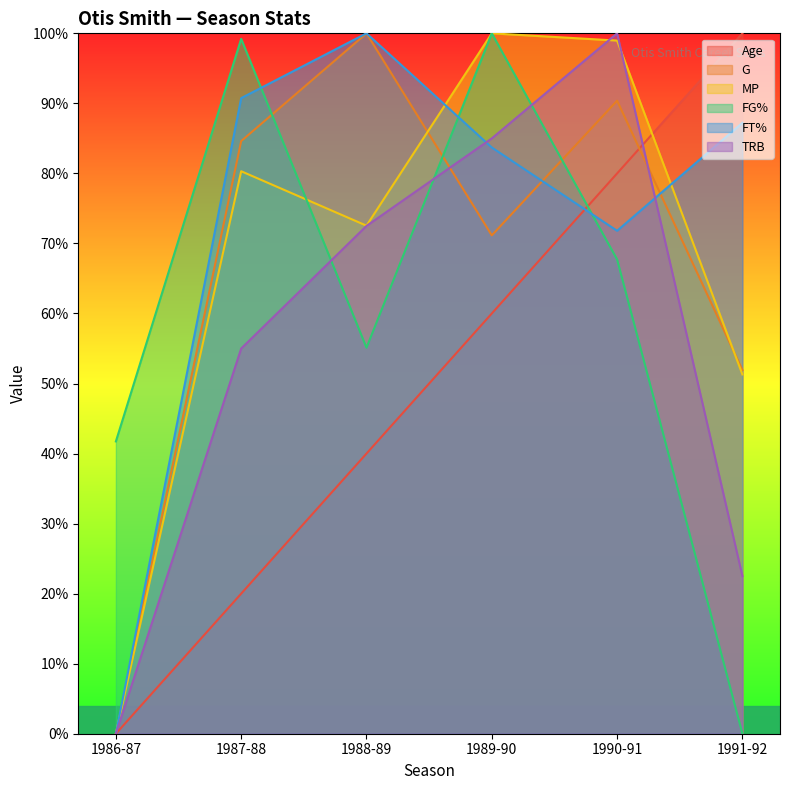

At which label is TRB closest to 50?

1987-88